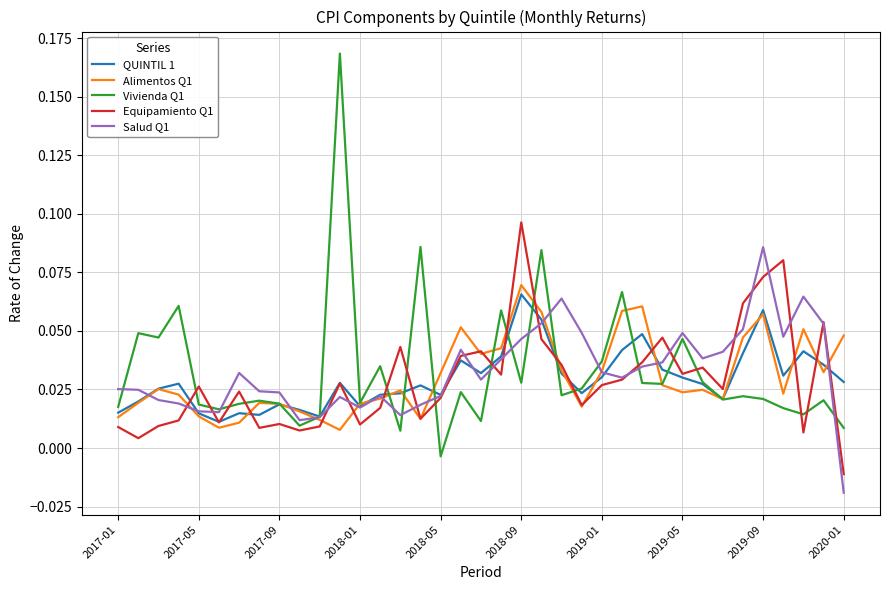

List the series in order of their peak value, highest first.

Vivienda Q1, Equipamiento Q1, Salud Q1, Alimentos Q1, QUINTIL 1